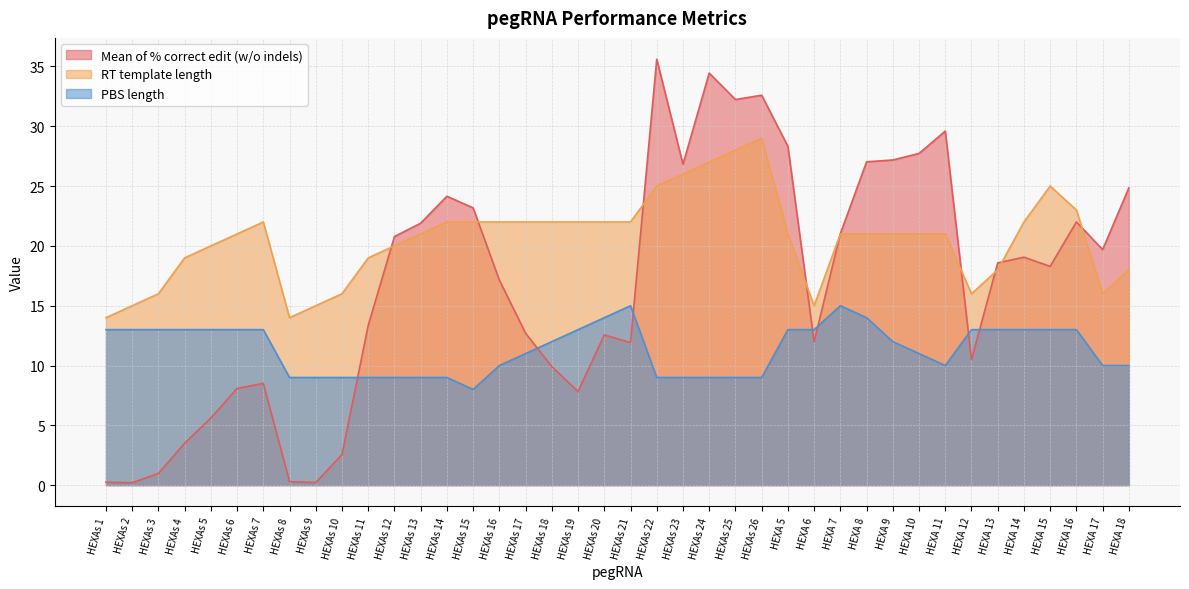

What is the total value across all series at HEXAs 24?

70.4